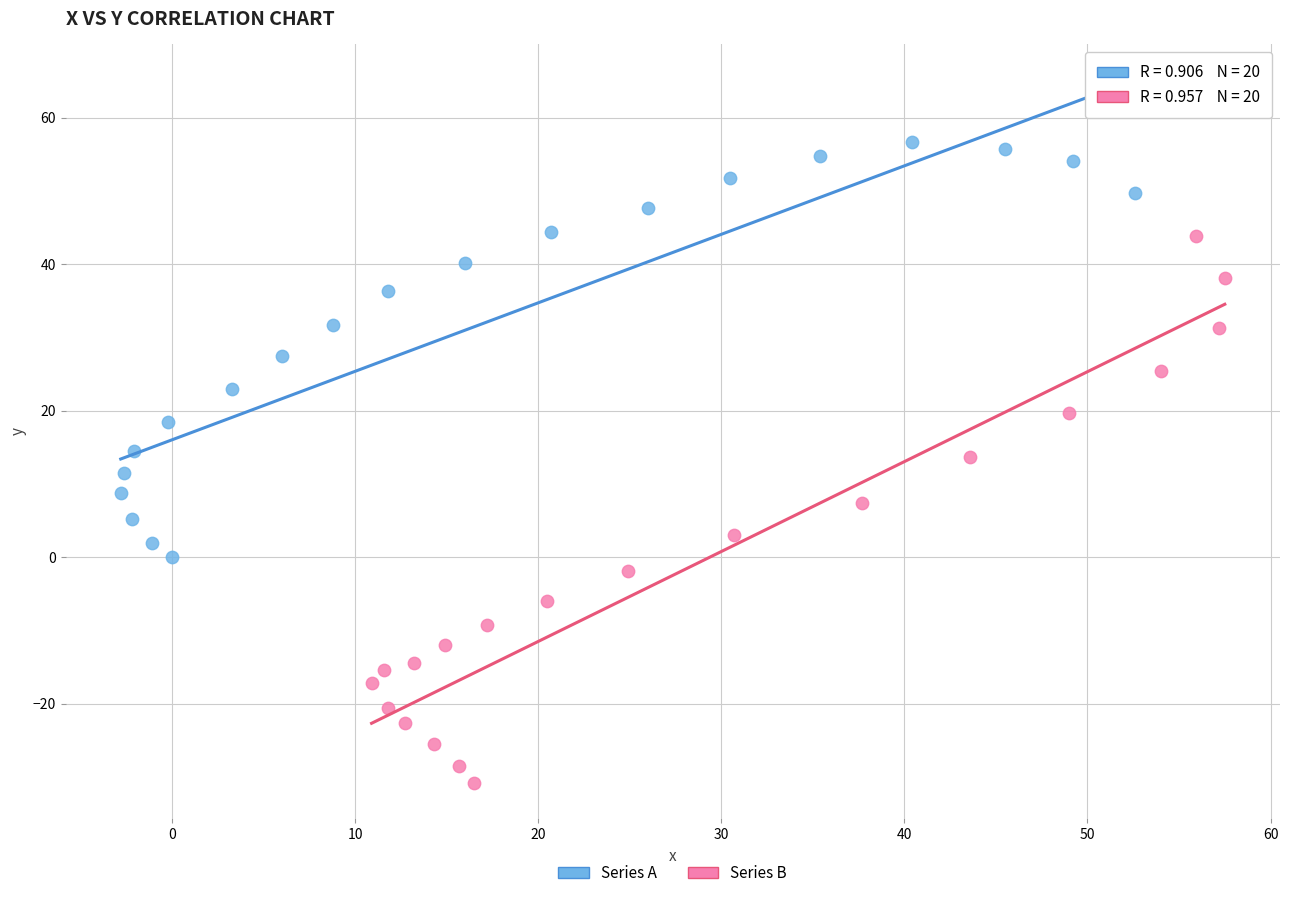

Which series reaches the maximum Y coordinate?

Series A